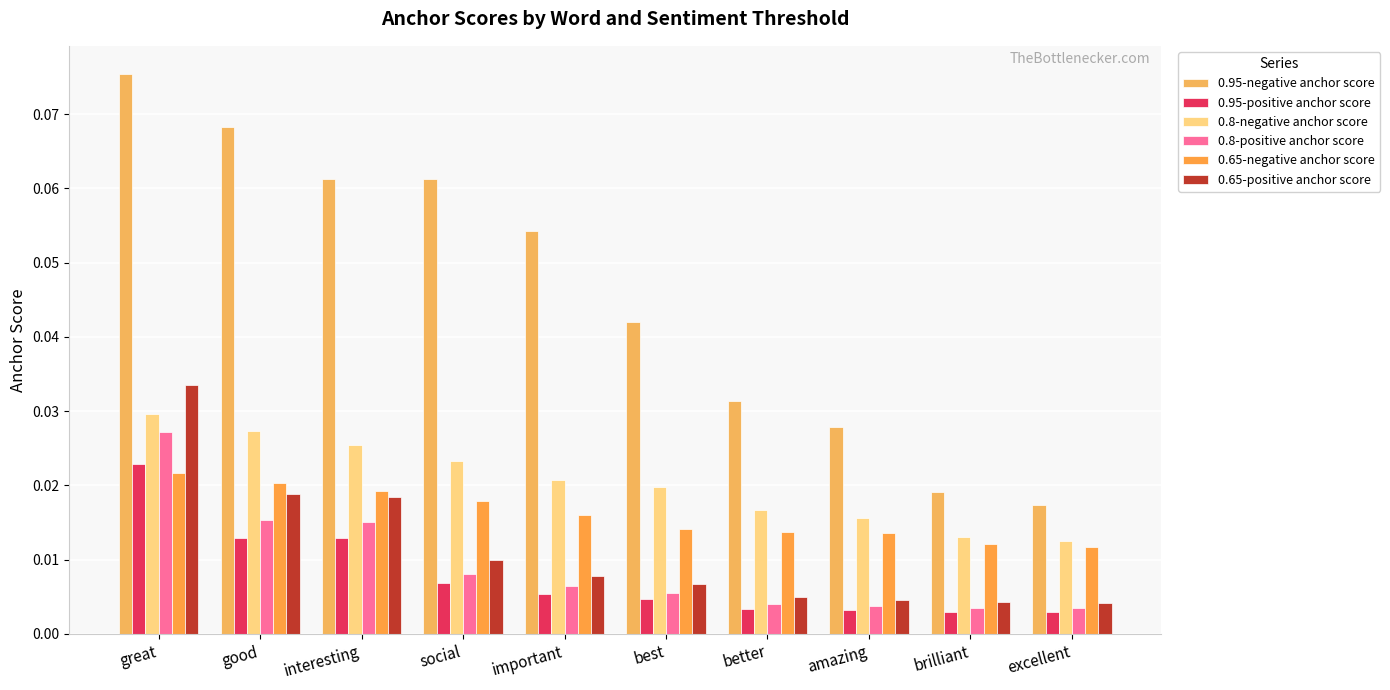

What is the value of the 0.95-negative anchor score bar at the 4th from the left?

0.1